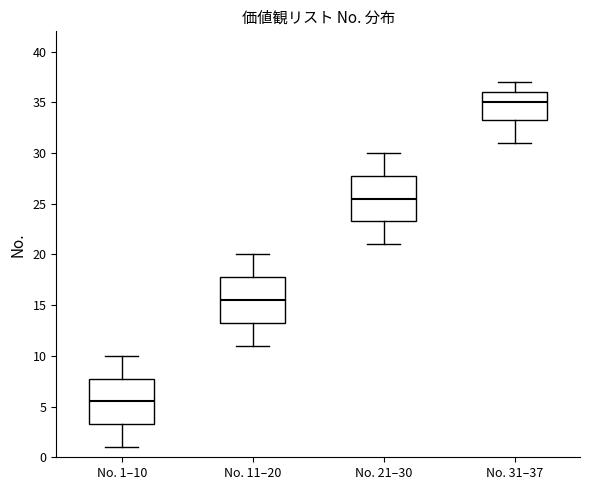

Reading left to right, transcribe this box plot: for each box, give where its median line is, the range the box spans, and where its two whiskers end, as read against the y-axis. The values are not printed on the chart, so give them approximately, as read against the axis.

No. 1–10: median 5.5, box 3.5 to 8.0, whiskers 1.0 to 10.0
No. 11–20: median 15.5, box 13.5 to 18.0, whiskers 11.0 to 20.0
No. 21–30: median 25.5, box 23.5 to 28.0, whiskers 21.0 to 30.0
No. 31–37: median 35.0, box 33.5 to 36.0, whiskers 31.0 to 37.0